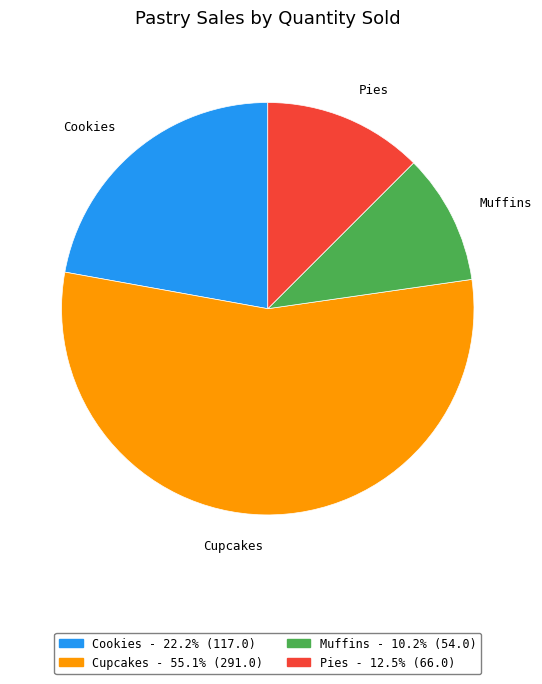

Does any single category account for the majority?

Yes